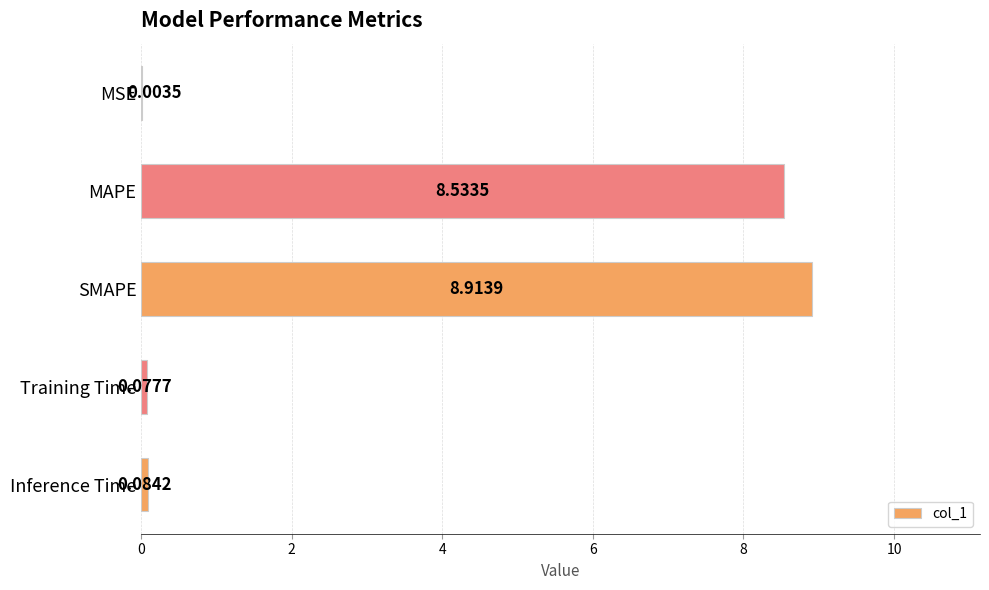

At which label is the value closest to 4?

Inference Time